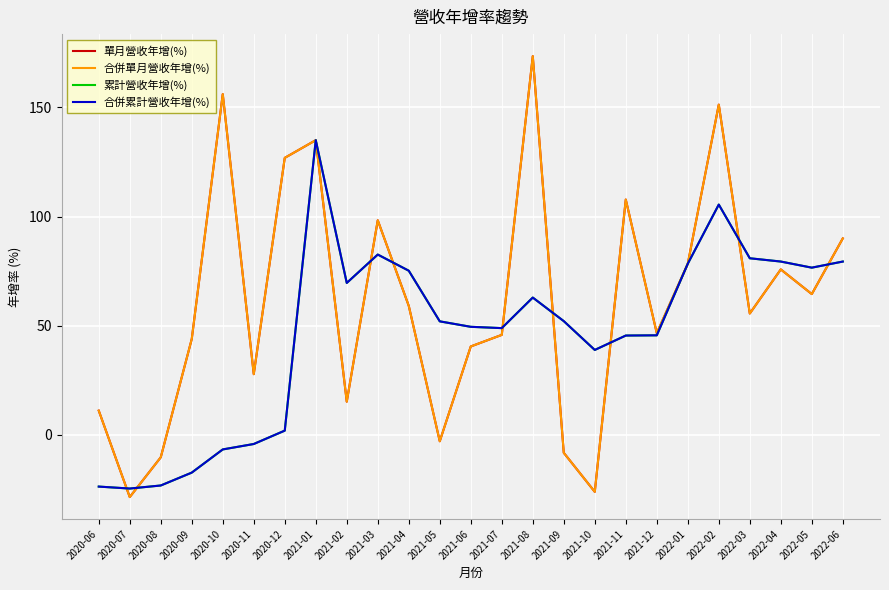

What is the sum of all 合併累計營收年增(%) values?

1160.3